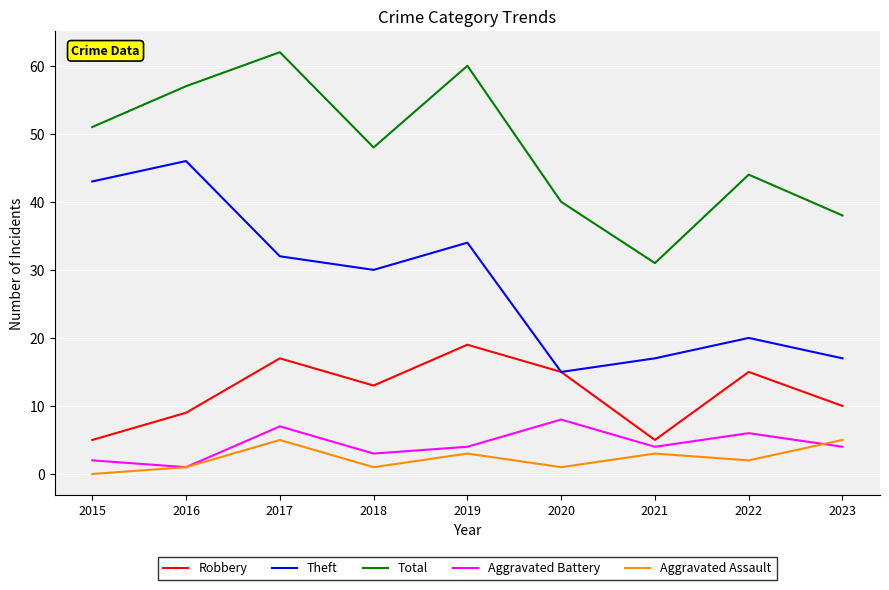

What are all the series names shown in the legend?

Robbery, Theft, Total, Aggravated Battery, Aggravated Assault